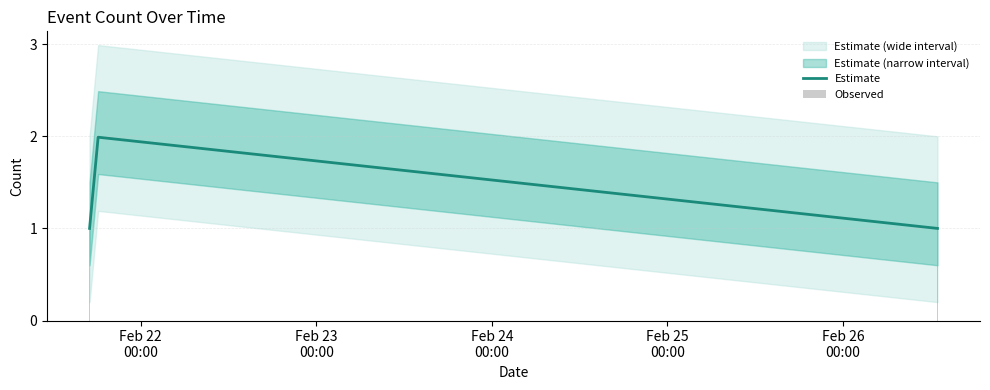

Which has a higher value, 2019-02-21 17:00:00 or 2019-02-26 12:55:00?

2019-02-21 17:00:00